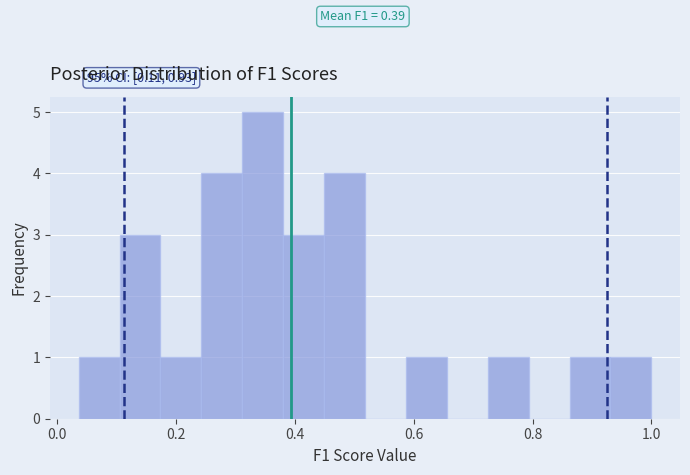

Around what value on the x-axis is the tallest bar? Give the approximate position of its centre, as read against the axis.

0.34